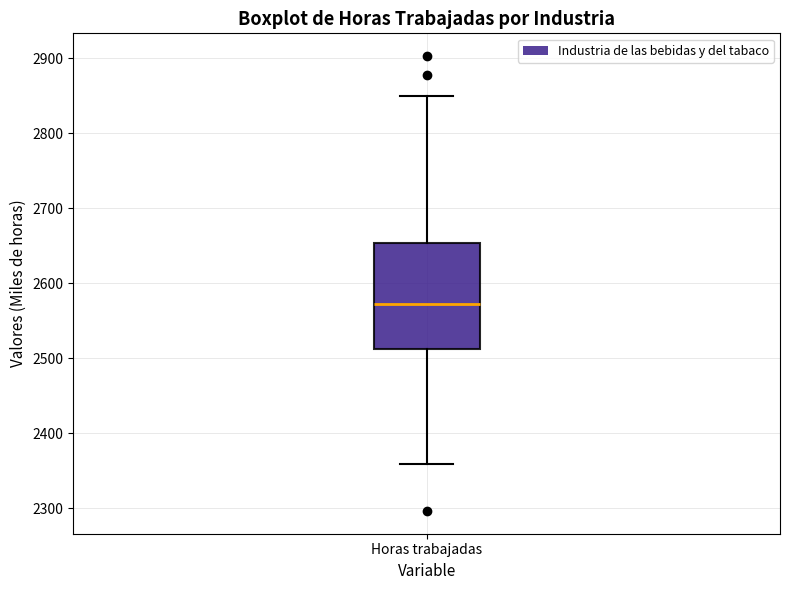

Where does the lower whisker of the box for Horas trabajadas end on the y-axis? The values are not printed on the chart, so give them approximately, as read against the axis.

2360